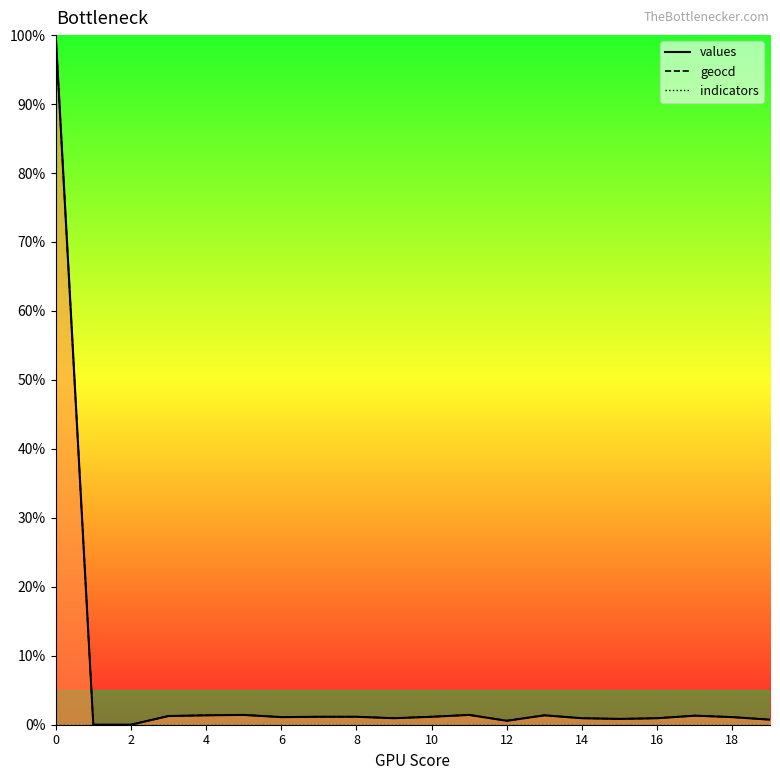

Is it true that values_line equals 0.3 at 8?

False